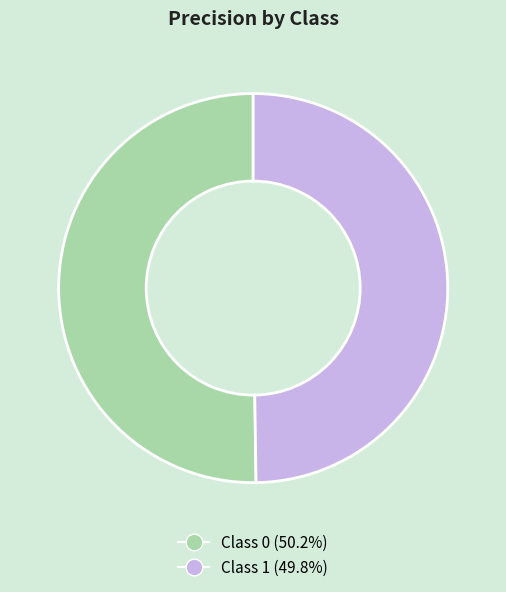

How many segments does this pie chart have?

2